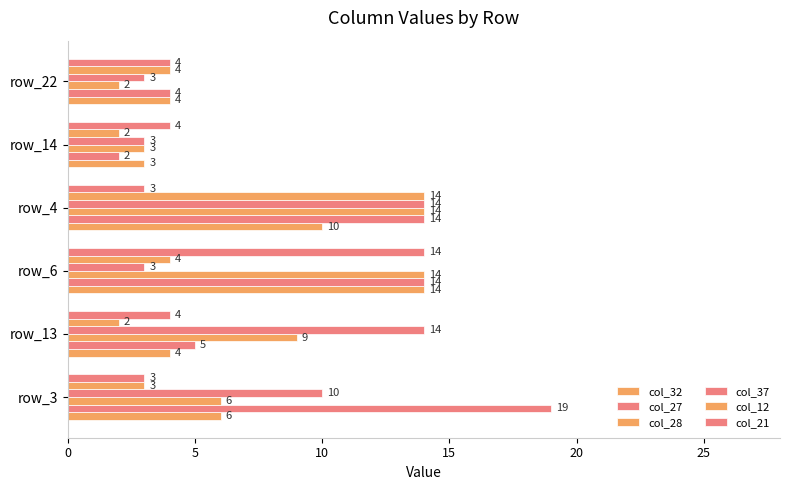

Which series has the largest range (max minus min)?

col_27